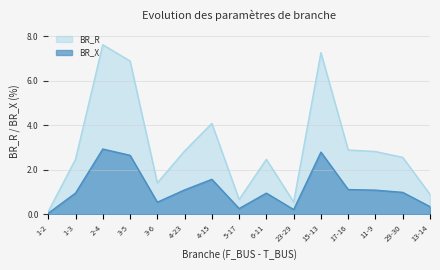

Between 23-29 and 13-14, which is larger?

13-14